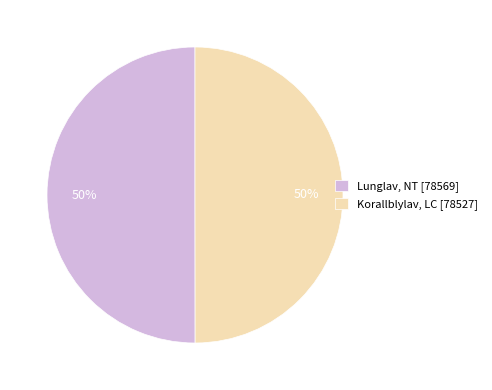

Is the sum of Lunglav, NT [78569] and Korallblylav, LC [78527] greater than half?

Yes